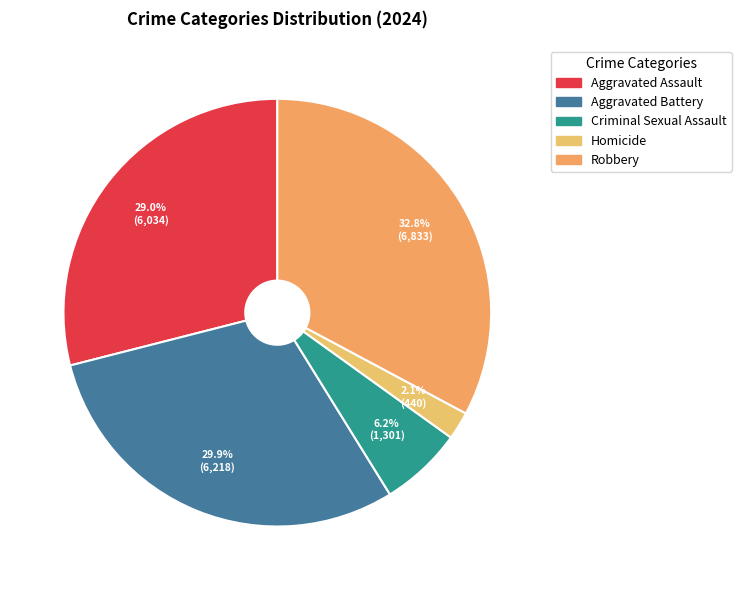

To the nearest percent, what is the difference between the Robbery and Aggravated Battery slice percentages?

3%